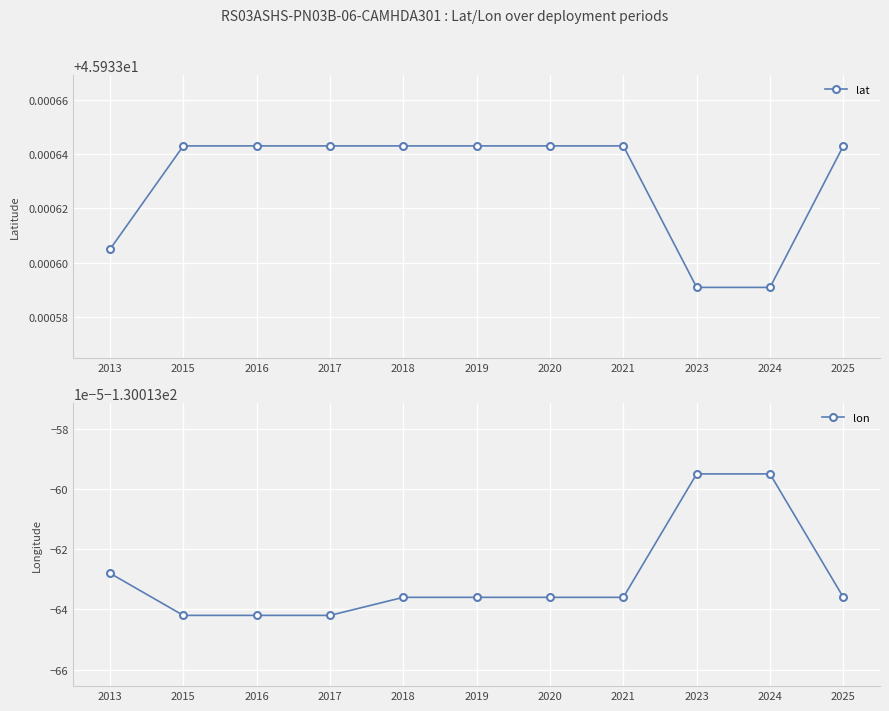

True or false: lon and lat cross at least once.

False